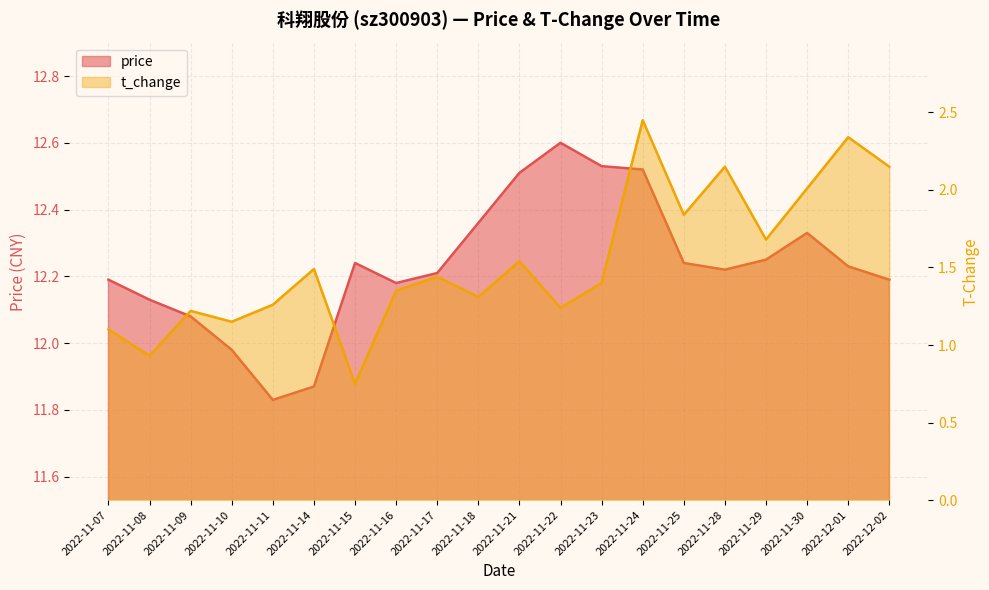

What is the sum of the price values at 2022-11-25 and 2022-11-15?

24.5